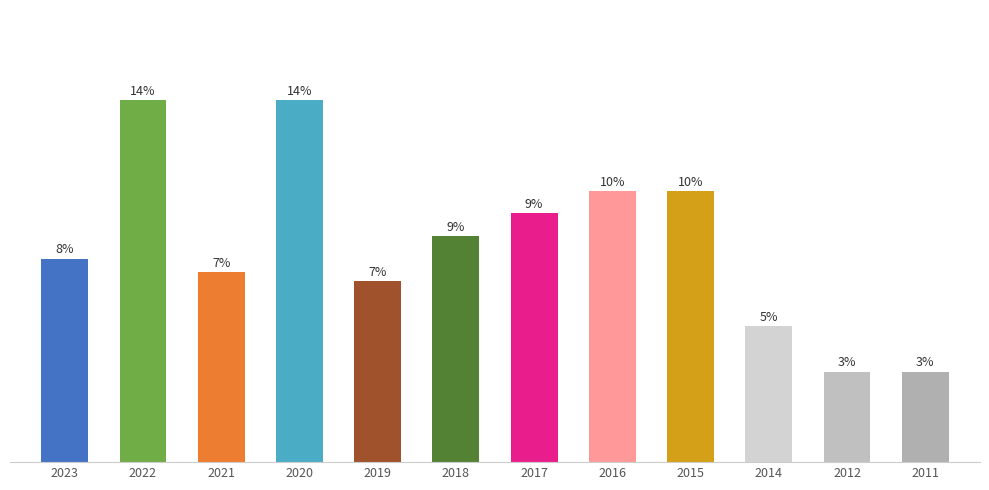

Reading left to right, what are all the values shown in this chart?

2023=0.5	2022=0.8	2021=0.4	2020=0.8	2019=0.4	2018=0.5	2017=0.6	2016=0.6	2015=0.6	2014=0.3	2012=0.2	2011=0.2